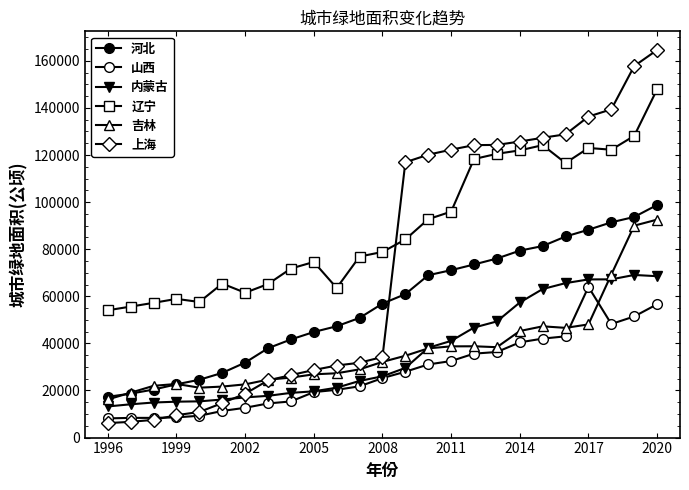

At how many categories does at least one series exceed 163335?

1